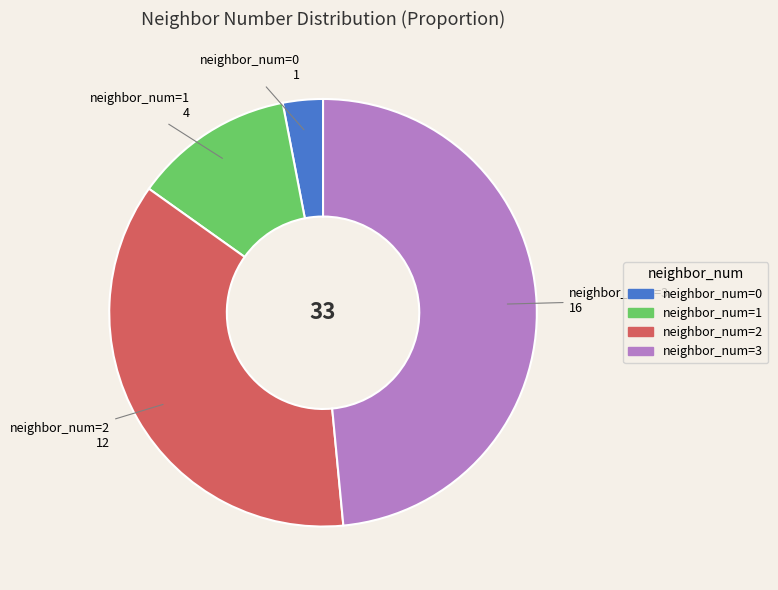

Is it true that neighbor_num=3 is 48% of the pie?

True